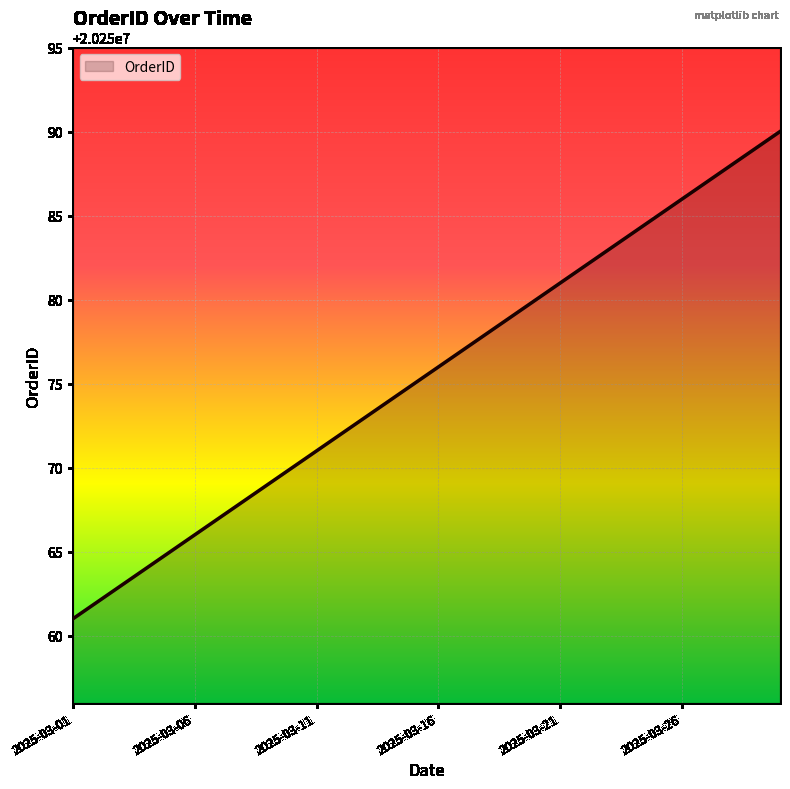

What is the maximum value shown in the chart?

20250090